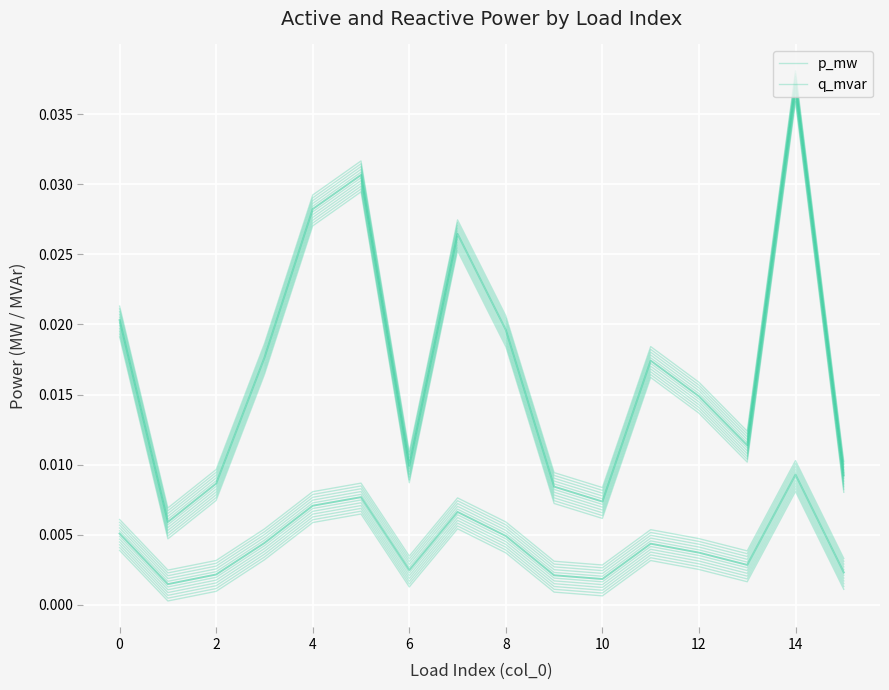

True or false: p_mw and q_mvar intersect in this chart.

False